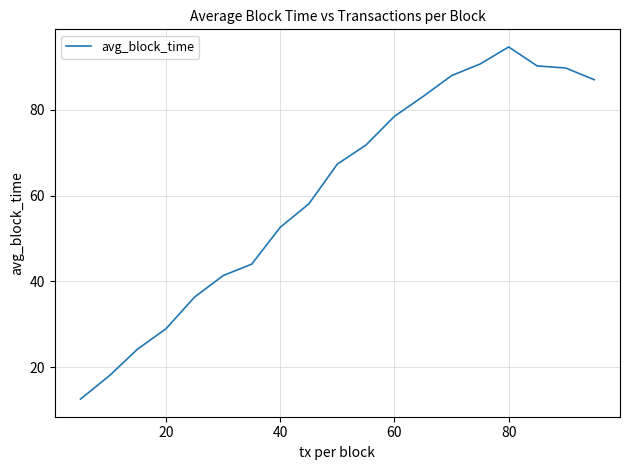

What is the greatest value displayed?

94.7